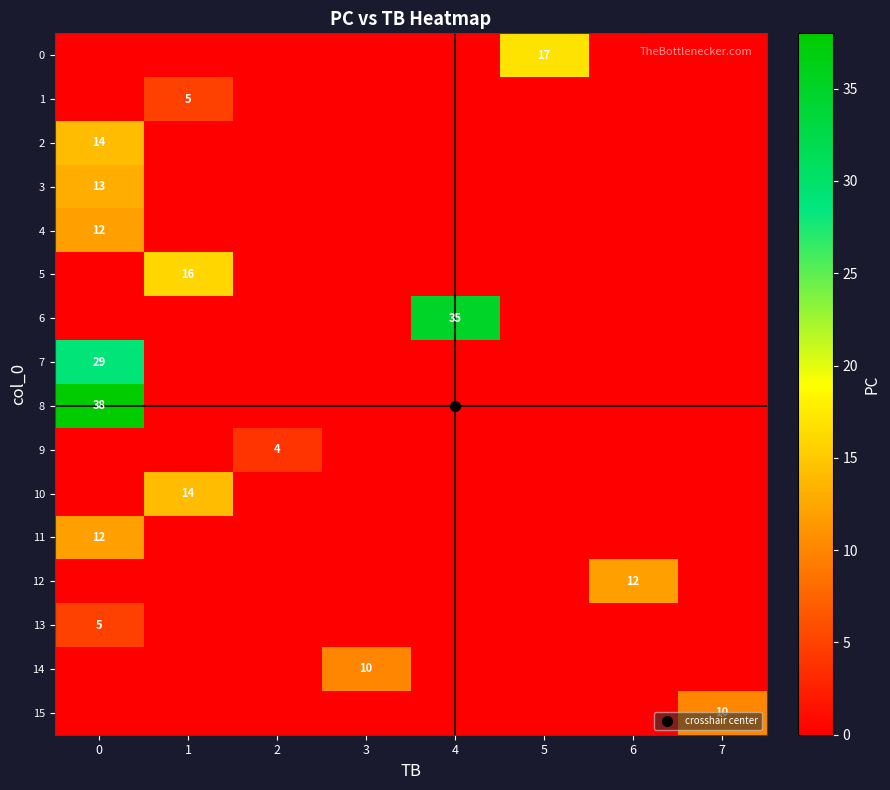

How many data points in row_2 are above 0?

1